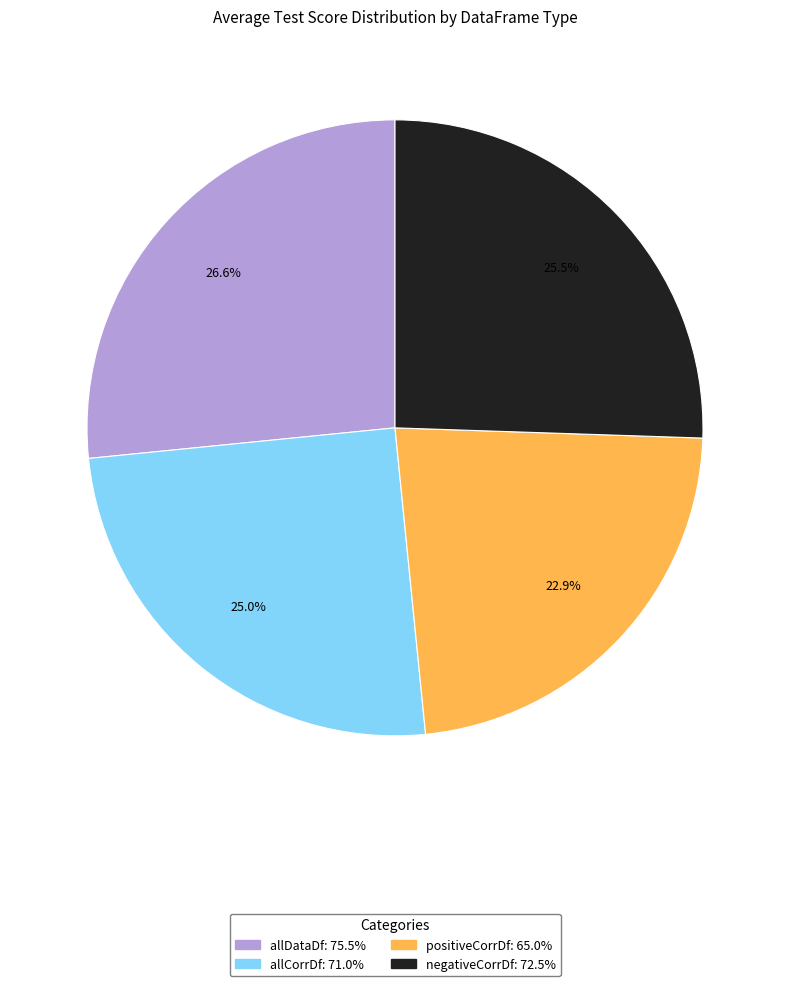

Does positiveCorrDf represent more than half of the total?

No